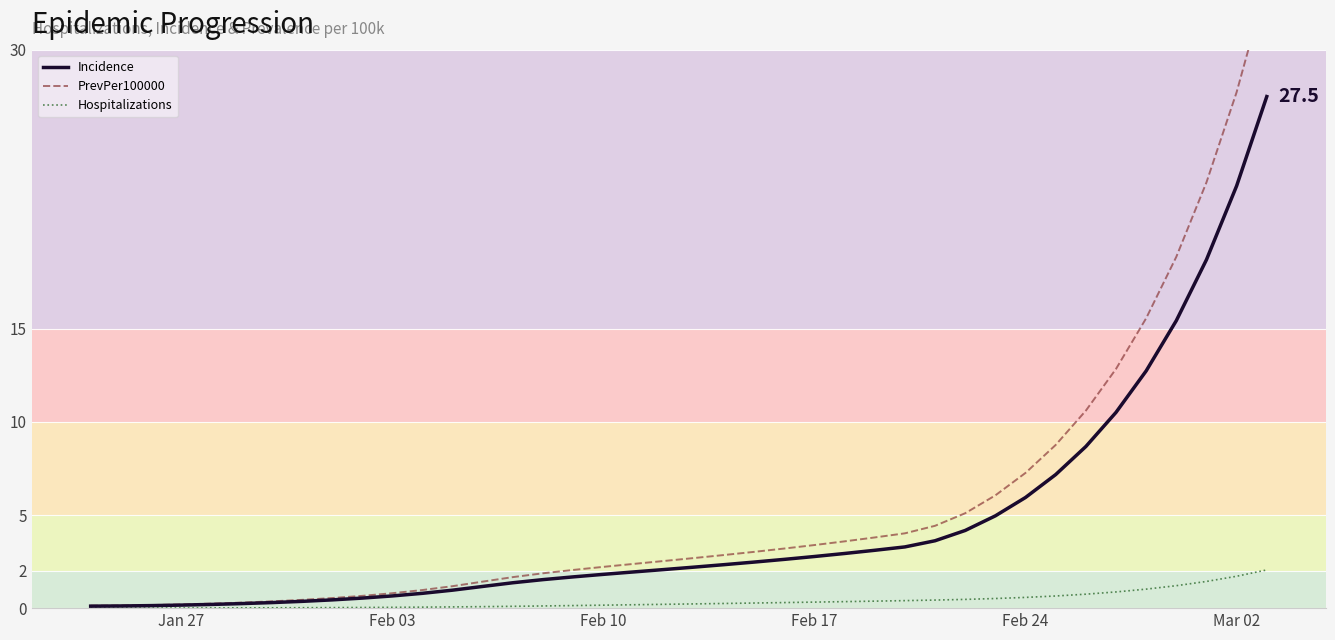

How many series are shown in this chart?

3